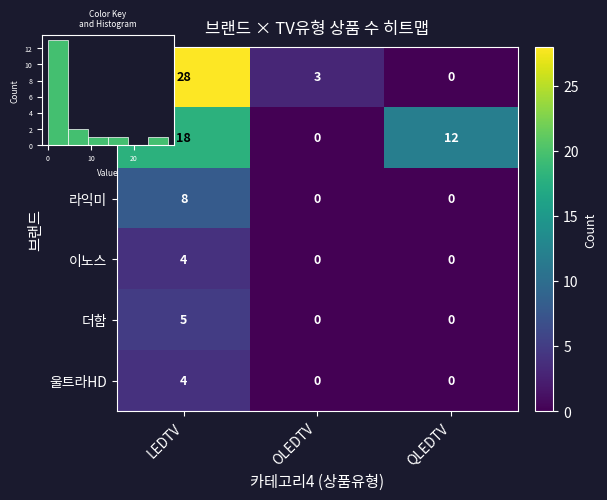

At which category is the sum across all series the highest?

LEDTV